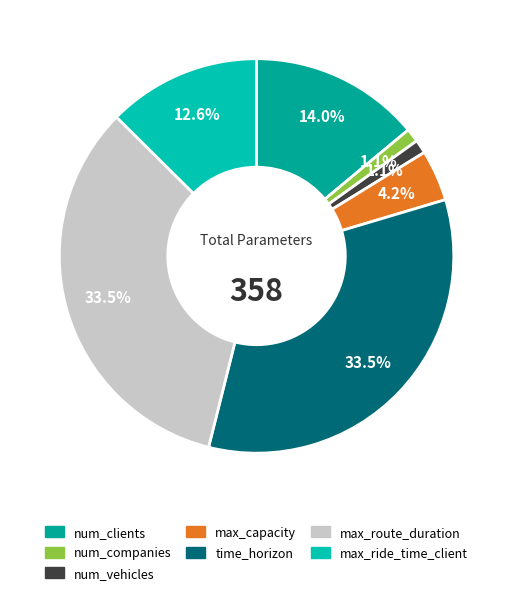

Rank the categories by value from highest to lowest.

time_horizon, max_route_duration, num_clients, max_ride_time_client, max_capacity, num_companies, num_vehicles